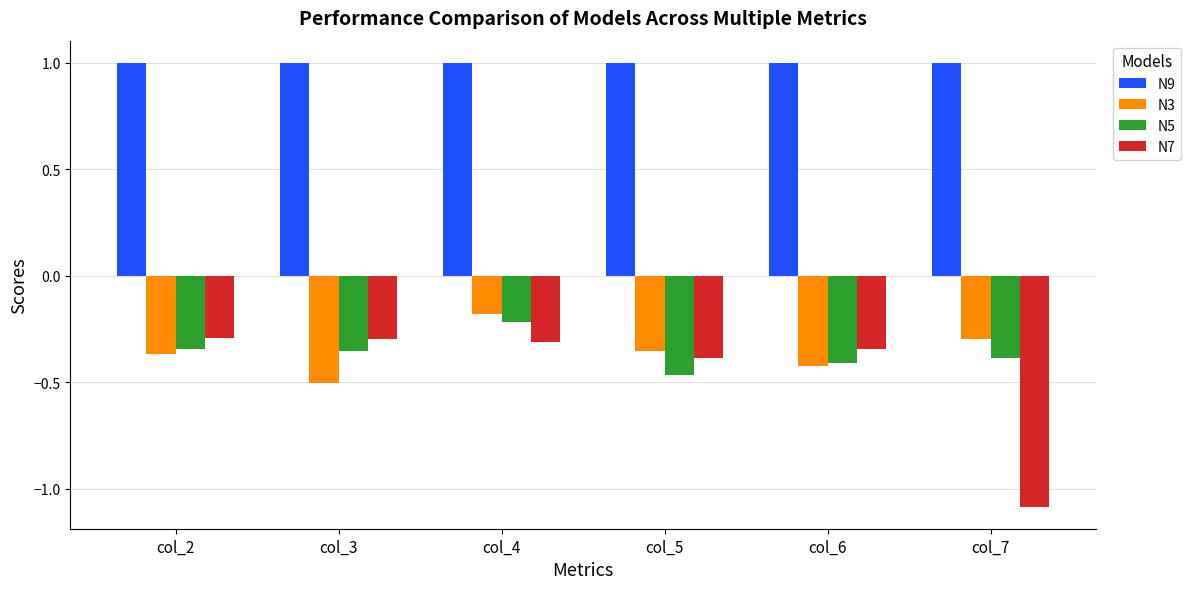

What is the sum of all N7 values?

-2.7